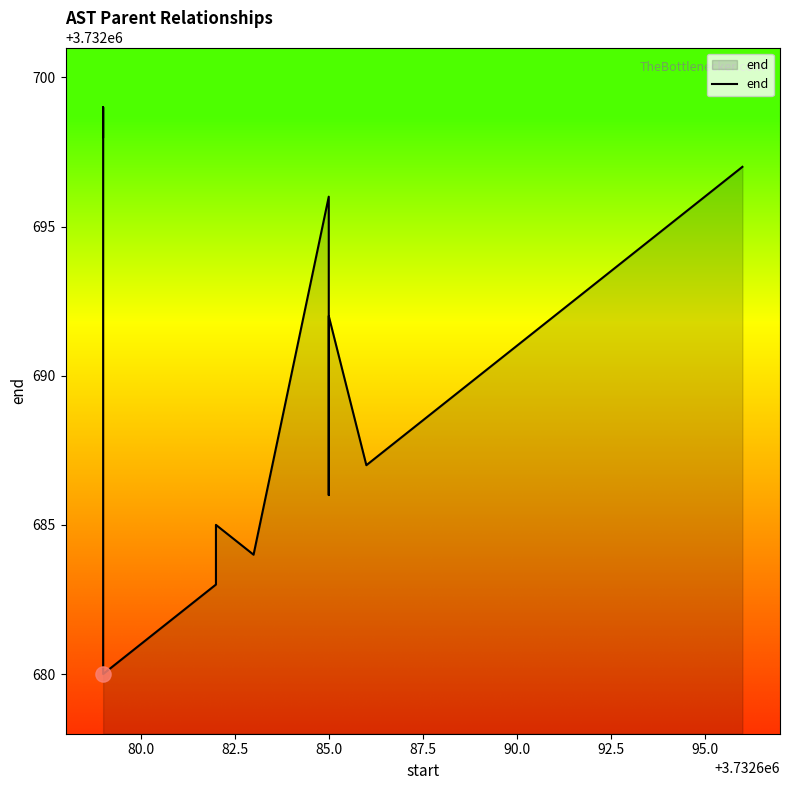

Approximately how many times larger is the value at 97.5 compared to 77.5?

1.0